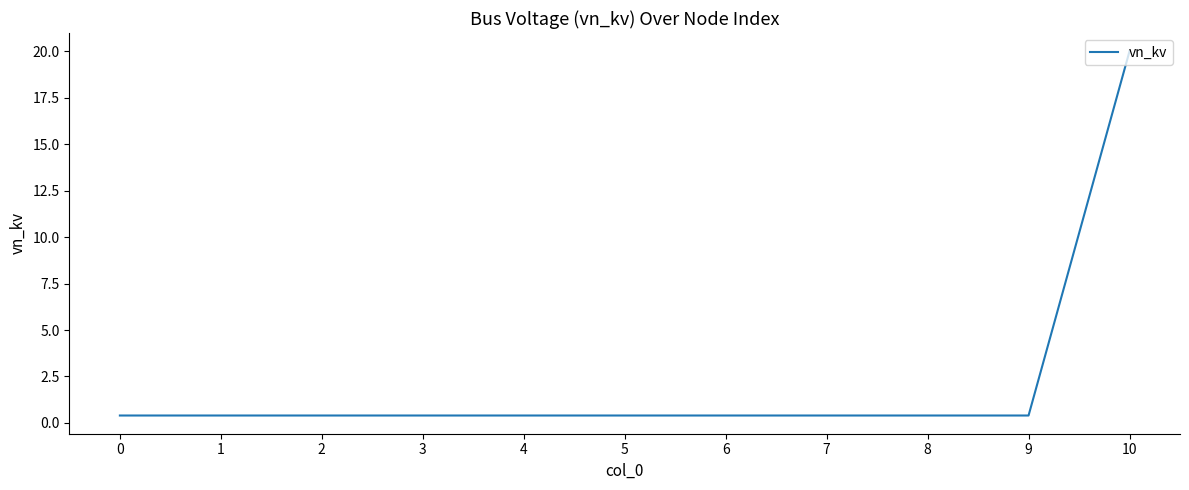

What is the sum of all values?

24.0